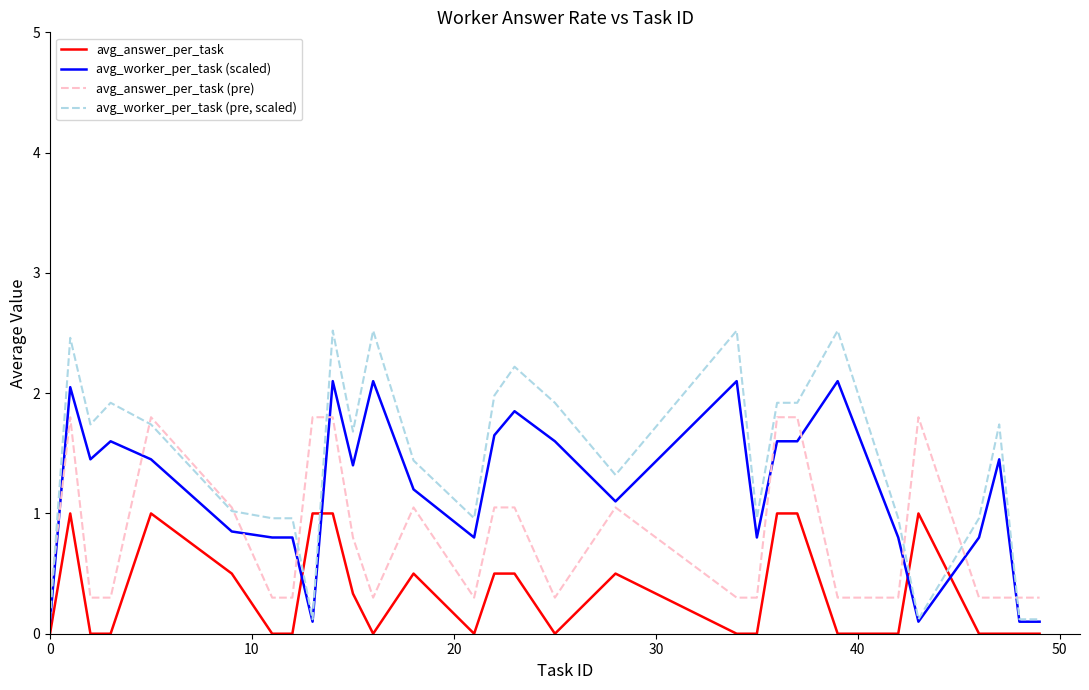

What is the average value of the avg_worker_per_task (scaled) series?

1.2